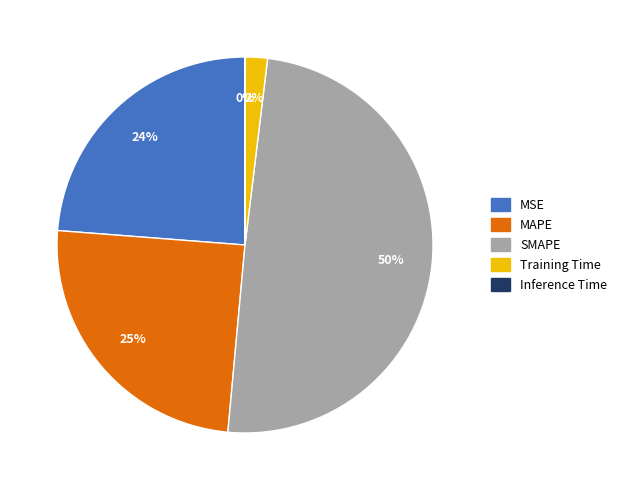

To the nearest percent, what portion does MAPE represent?

25%